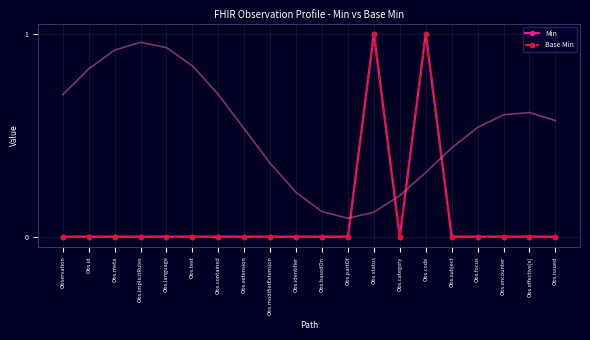

Reading left to right, extract all data points from this chart.

Min: Observation=0	Obs.id=0	Obs.meta=0	Obs.implicitRules=0	Obs.language=0	Obs.text=0	Obs.contained=0	Obs.extension=0	Obs.modifierExtension=0	Obs.identifier=0	Obs.basedOn=0	Obs.partOf=0	Obs.status=1	Obs.category=0	Obs.code=1	Obs.subject=0	Obs.focus=0	Obs.encounter=0	Obs.effective[x]=0	Obs.issued=0
Base Min: Observation=0	Obs.id=0	Obs.meta=0	Obs.implicitRules=0	Obs.language=0	Obs.text=0	Obs.contained=0	Obs.extension=0	Obs.modifierExtension=0	Obs.identifier=0	Obs.basedOn=0	Obs.partOf=0	Obs.status=1	Obs.category=0	Obs.code=1	Obs.subject=0	Obs.focus=0	Obs.encounter=0	Obs.effective[x]=0	Obs.issued=0